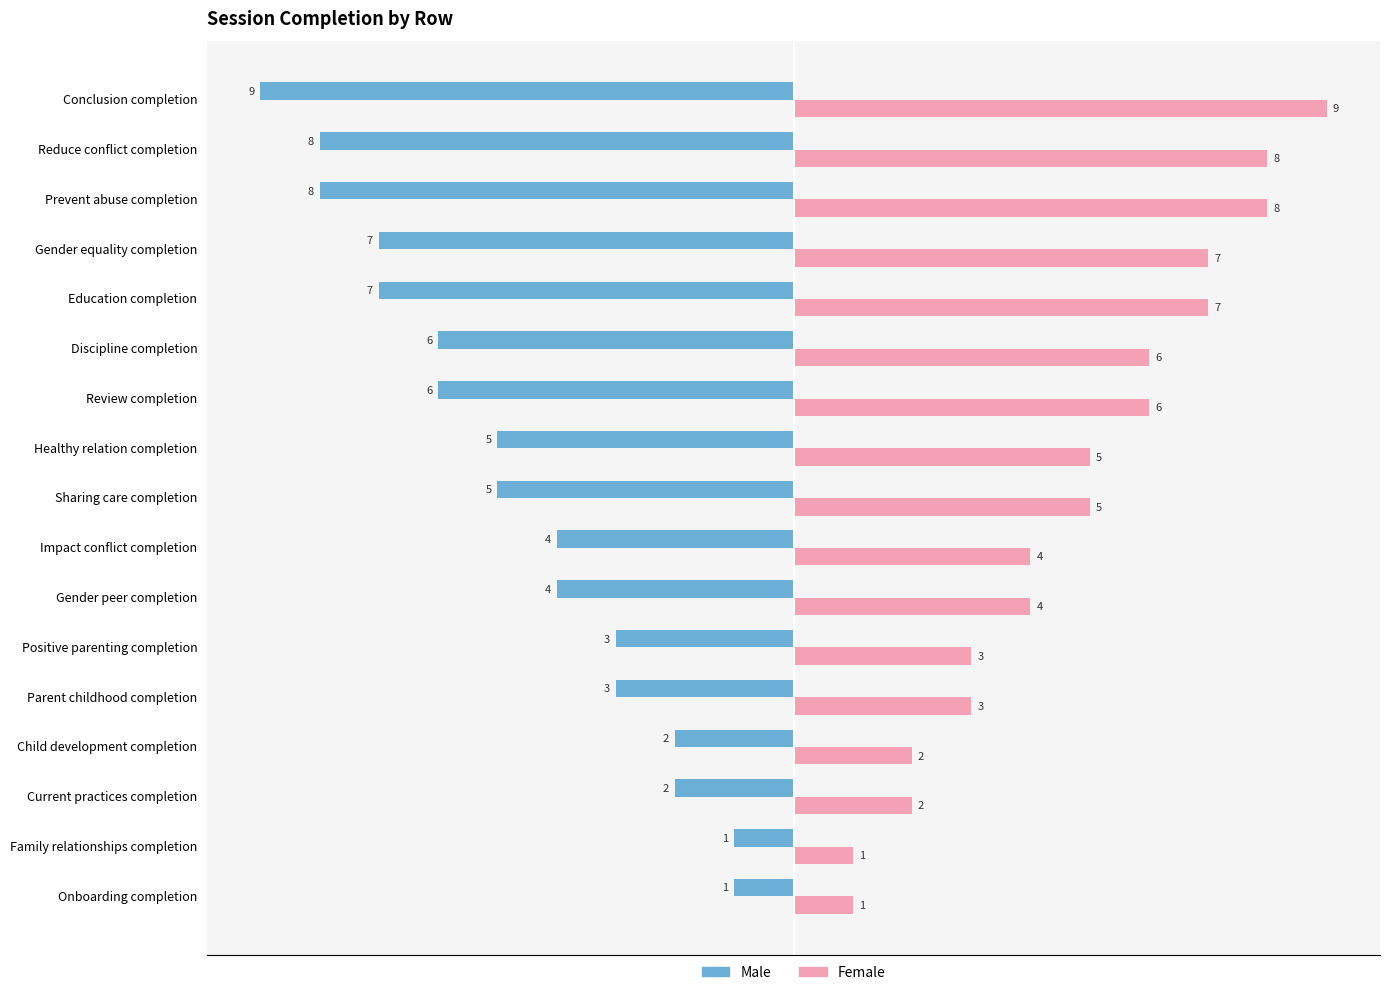

What is the difference between the highest and lowest values at Education completion?

14